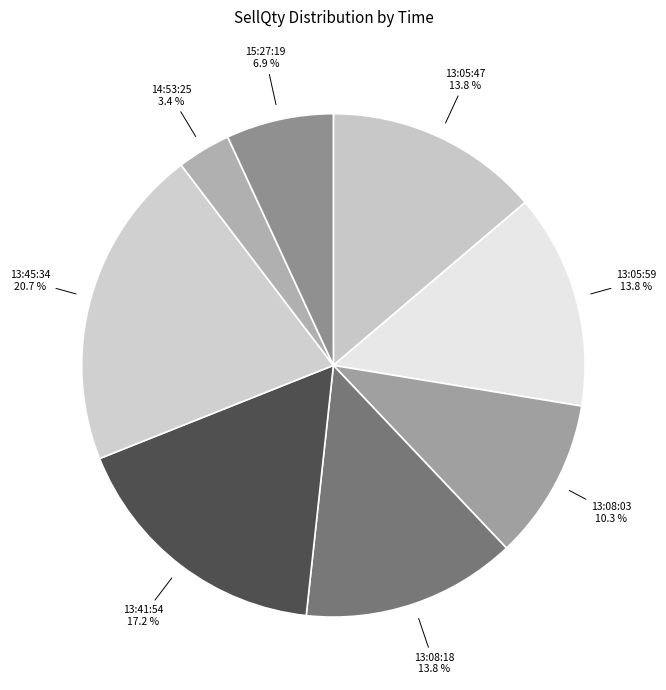

True or false: 13:05:47 accounts for 2% of the total.

False